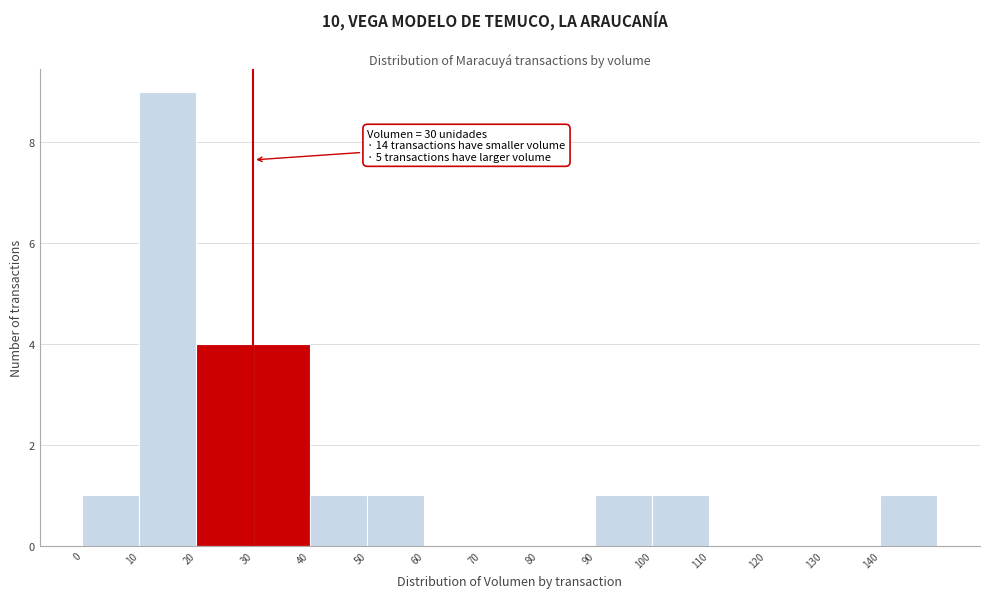

Over which range of the x-axis is the bar tallest?

10 to 20